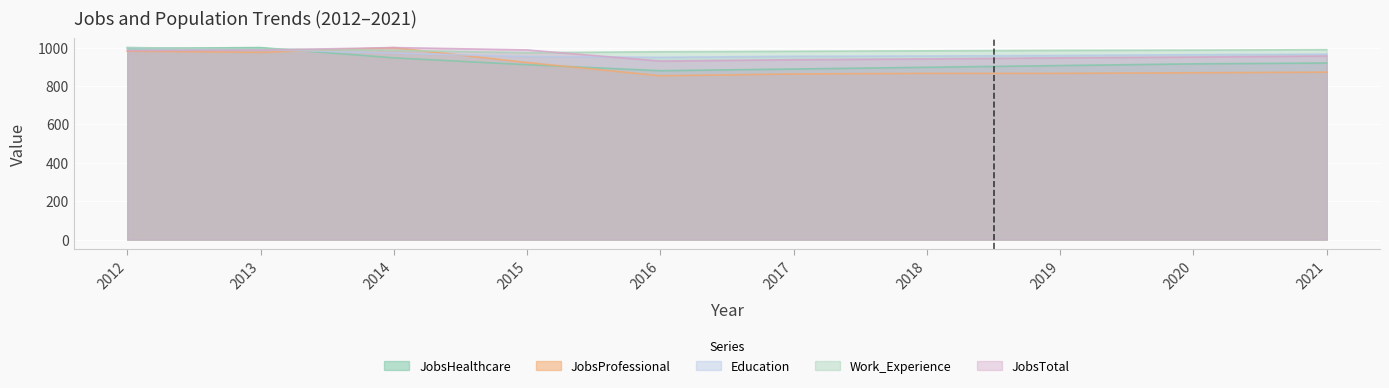

Reading left to right, what are all the values shown in this chart?

JobsTotal: 2012=984.2	2013=986.8	2014=1000.0	2015=987.7	2016=929.8	2017=936.8	2018=941.2	2019=946.5	2020=950.9	2021=956.1
JobsHealthcare: 2012=995.5	2013=1000.0	2014=946.4	2015=910.7	2016=879.5	2017=888.4	2018=897.3	2019=906.2	2020=915.2	2021=919.6
Education: 2012=1000.0	2013=989.0	2014=971.2	2015=953.3	2016=949.2	2017=954.7	2018=956.0	2019=958.8	2020=962.9	2021=965.7
JobsProfessional: 2012=981.2	2013=975.0	2014=1000.0	2015=921.9	2016=853.1	2017=862.5	2018=865.6	2019=865.6	2020=868.8	2021=871.9
Work_Experience: 2012=1000.0	2013=992.8	2014=985.5	2015=973.5	2016=978.3	2017=980.7	2018=983.1	2019=985.5	2020=986.7	2021=989.2